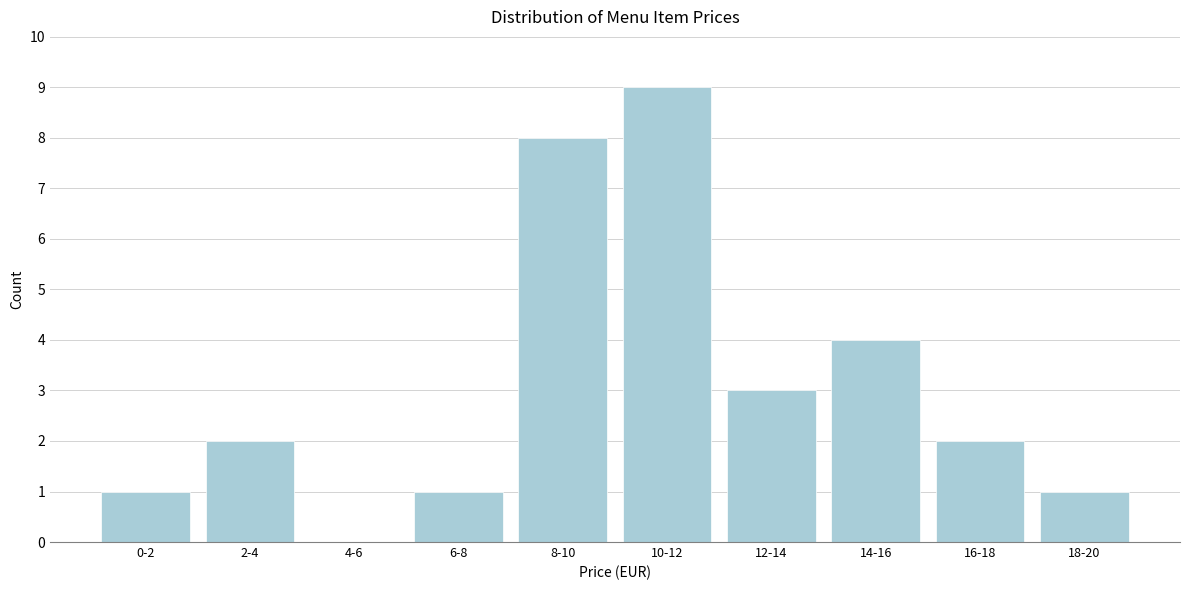

Reading right to left, what are all the values shown in this chart?

18-20=1	16-18=2	14-16=4	12-14=3	10-12=9	8-10=8	6-8=1	4-6=0	2-4=2	0-2=1